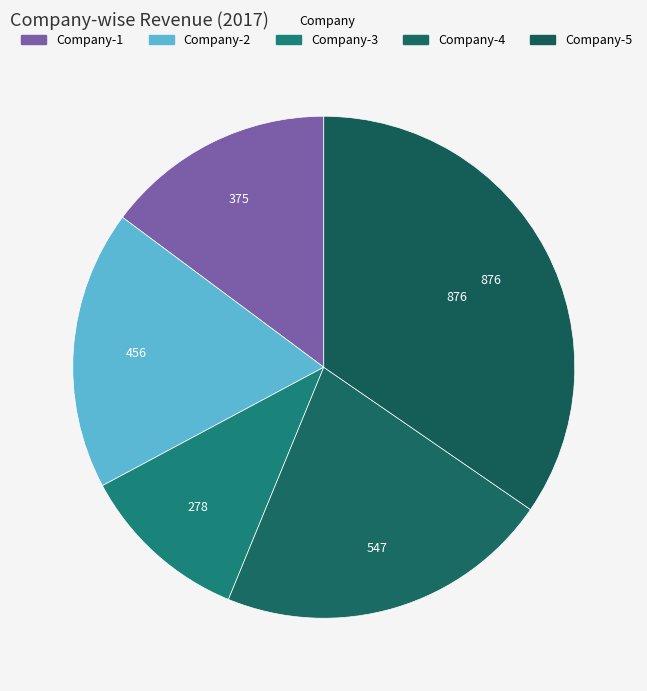

Combined, do Company-5 and Company-4 account for over 50%?

Yes